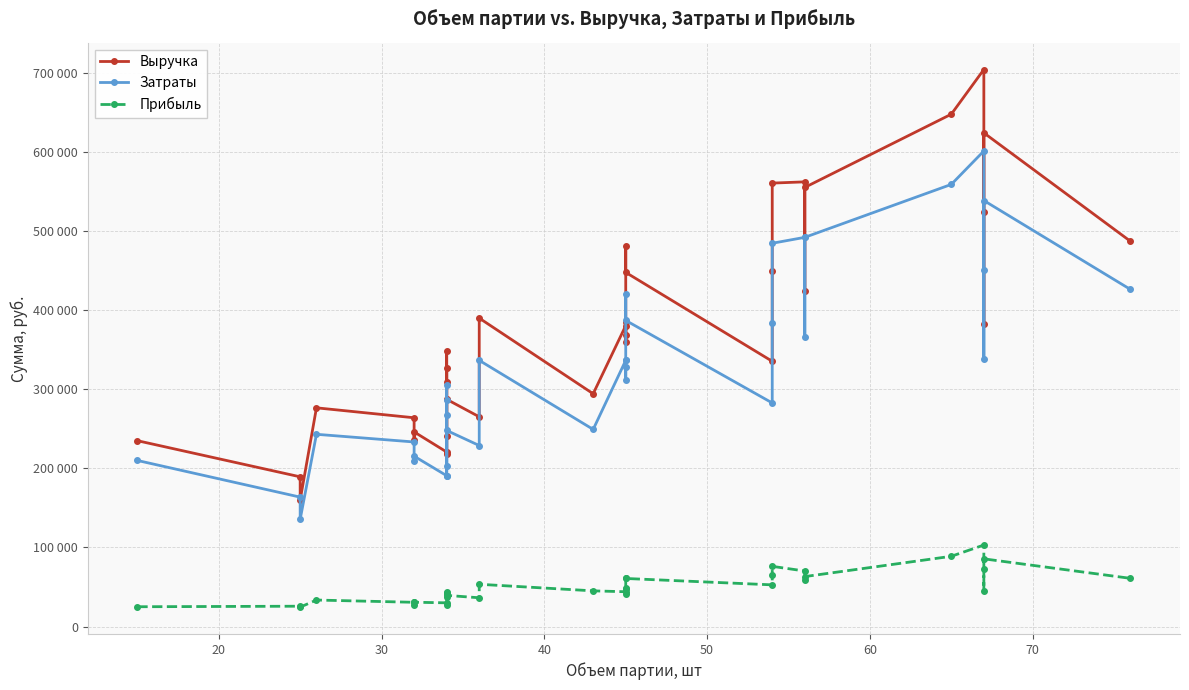

What is the difference between the maximum and second lowest values in the Выручка series?

515138.5